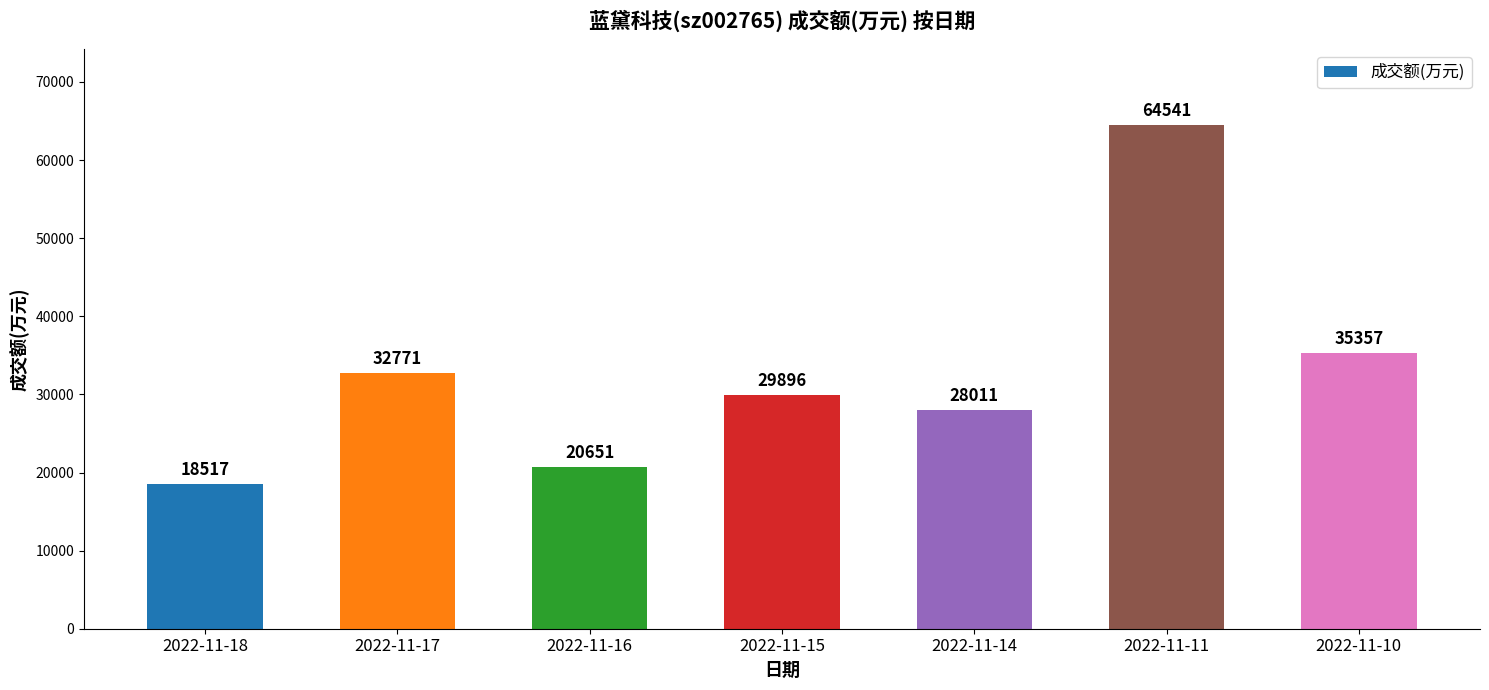

Is it true that the value at 2022-11-16 is 20651?

True